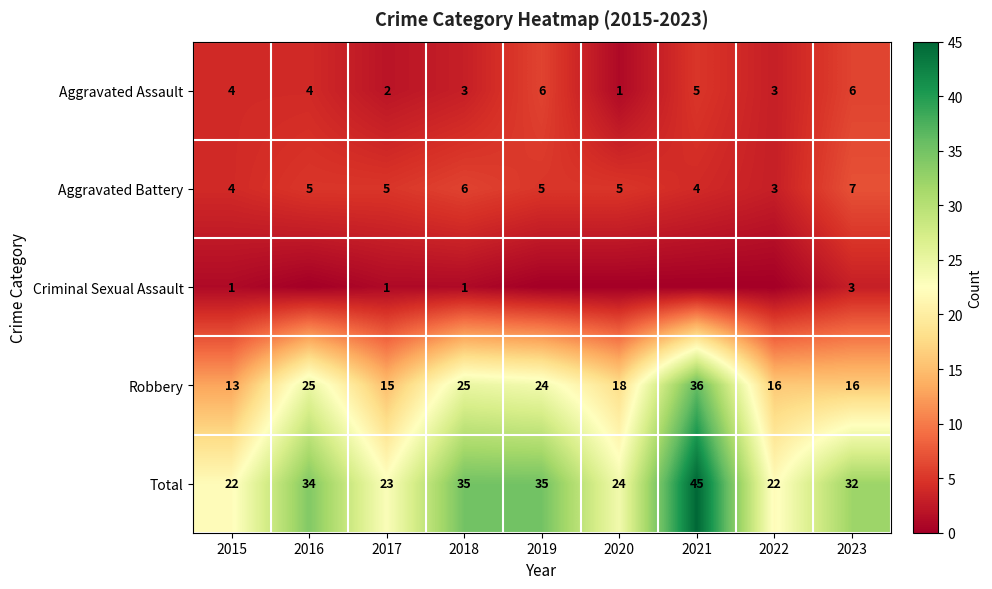

What is the spread (max minus min) of values at 2015?

21